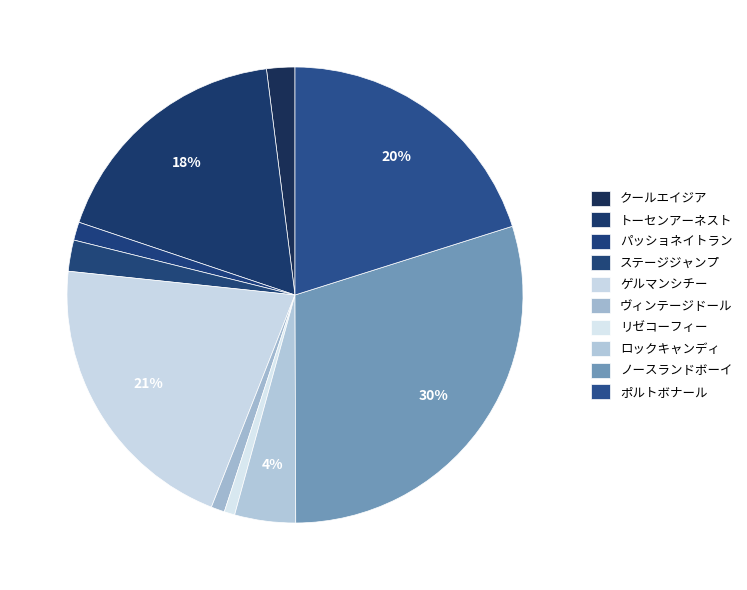

To the nearest percent, what is the combined percentage of リゼコーフィー and トーセンアーネスト?

19%